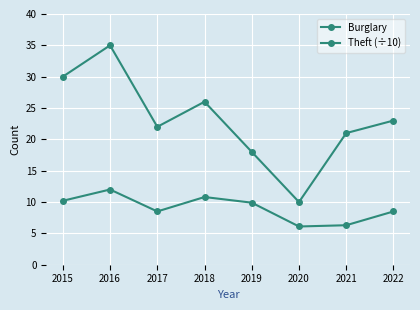

Which series has the largest total across all categories?

Burglary